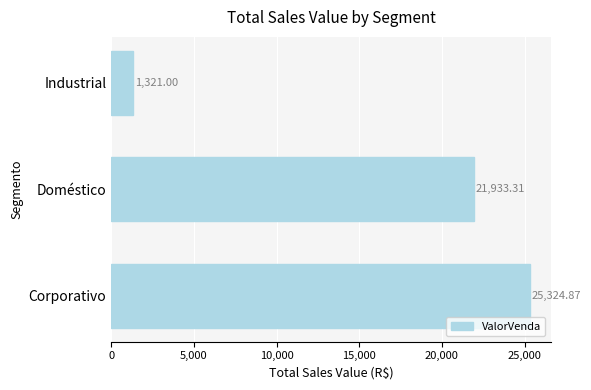

Which label corresponds to the smallest value in the chart?

Industrial